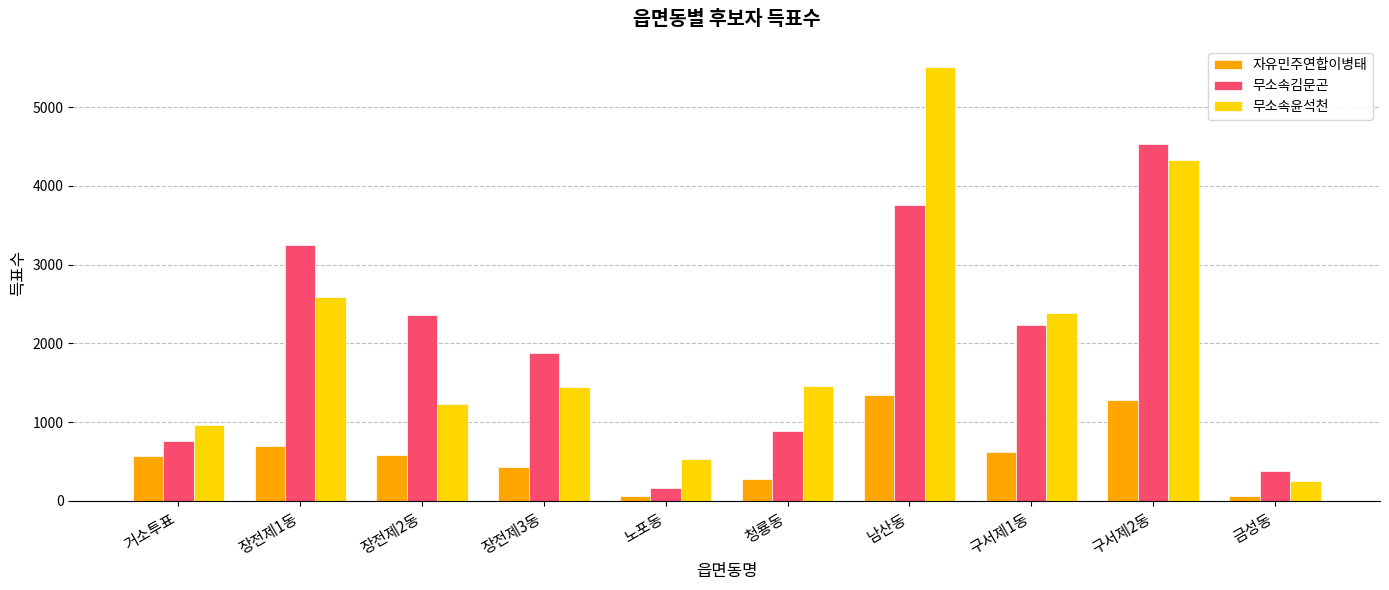

Is the value of 무소속윤석천 at 노포동 greater than the value of 무소속김문곤 at 구서제1동?

No